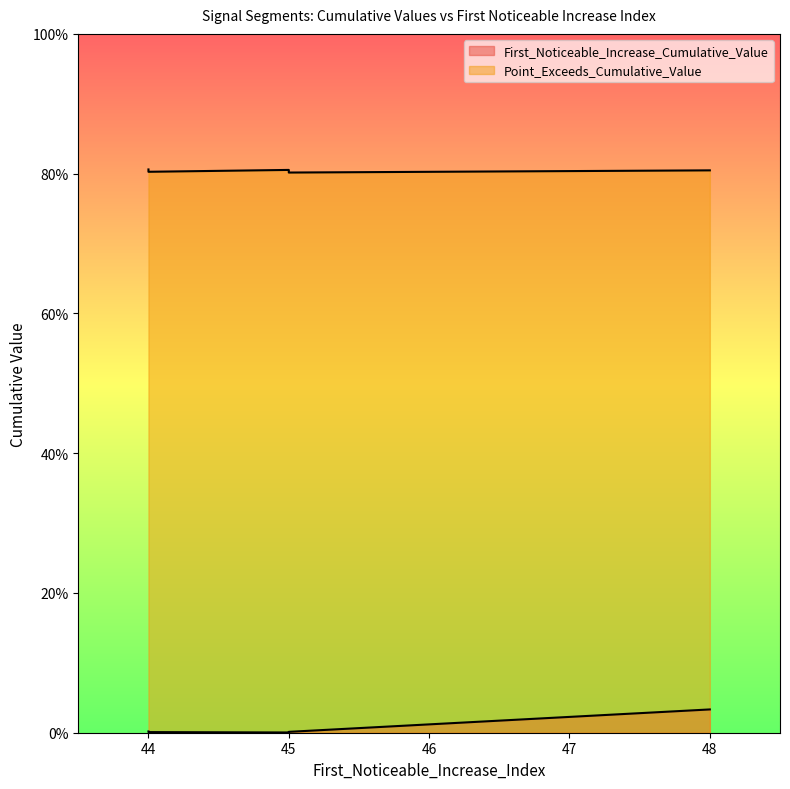

Which label corresponds to the smallest value in the chart?

45